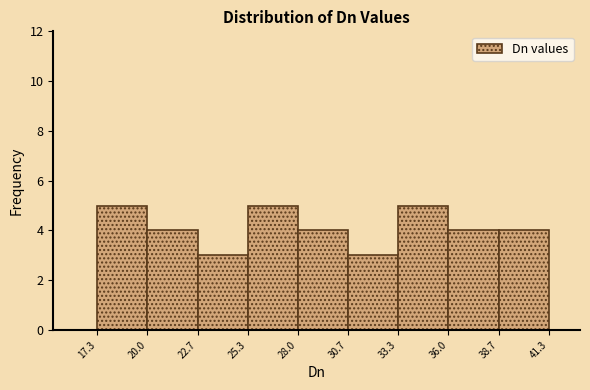

Reading left to right, transcribe this chart: for each bar, give the range it covers on the x-axis and its height. The values are not printed on the chart, so give them approximately, as read against the axis.

17.3 to 20.0: 5
20.0 to 22.7: 4
22.7 to 25.3: 3
25.3 to 28.0: 5
28.0 to 30.7: 4
30.7 to 33.3: 3
33.3 to 36.0: 5
36.0 to 38.7: 4
38.7 to 41.3: 4